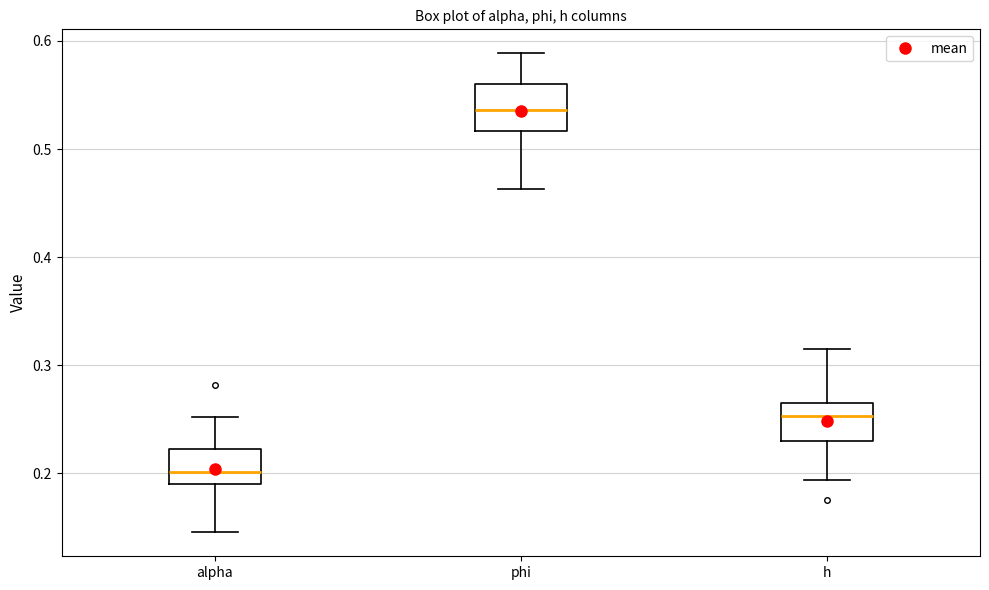

Where does the median line of the box for phi sit on the y-axis? The values are not printed on the chart, so give them approximately, as read against the axis.

0.54